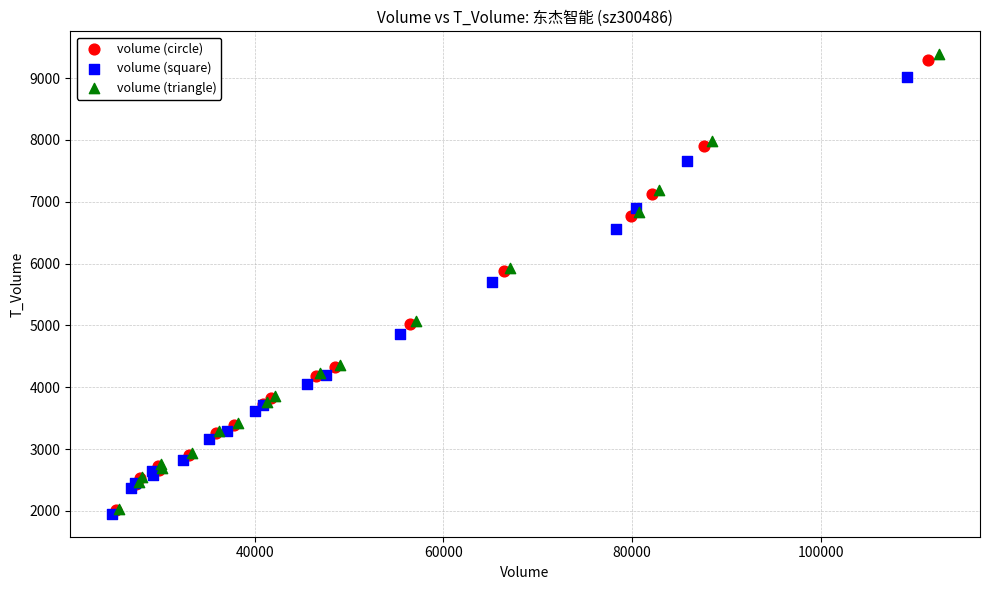

Which series reaches the maximum Y coordinate?

volume (triangle)